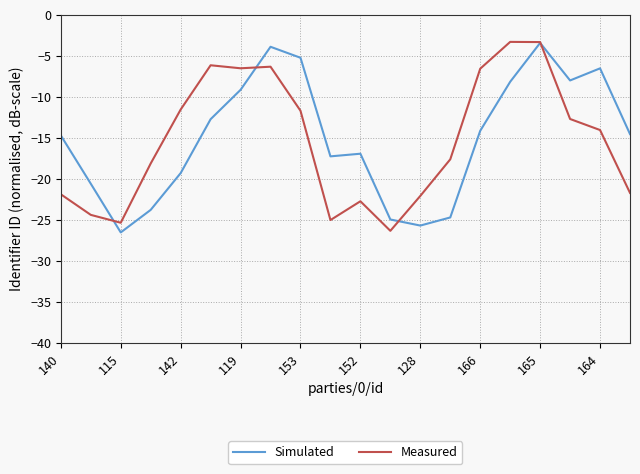

What is the sum of all Measured values?

-307.2